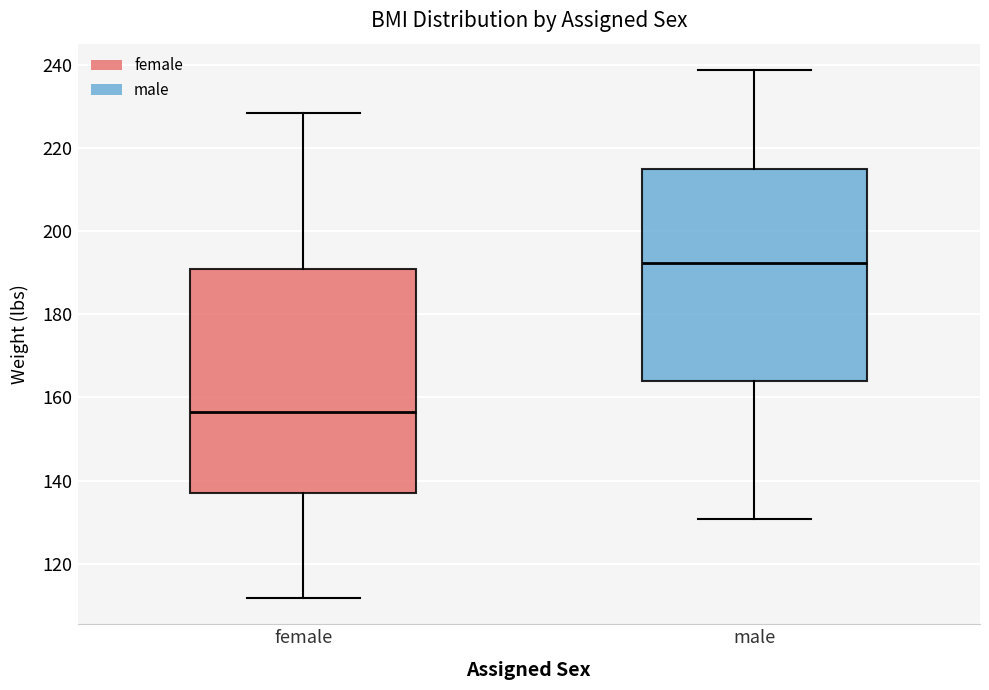

Which box is the tallest, from its lower edge to its upper edge?

female